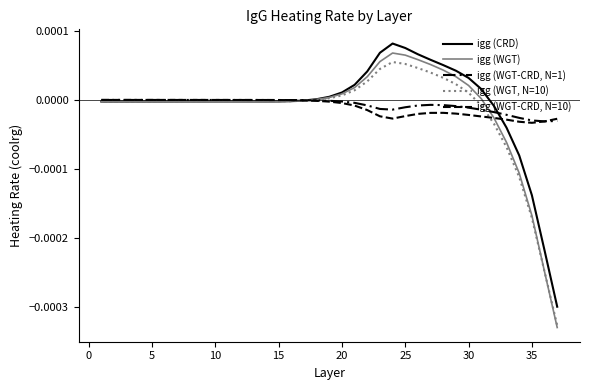

Is this an area chart (filled region under the line)?

No